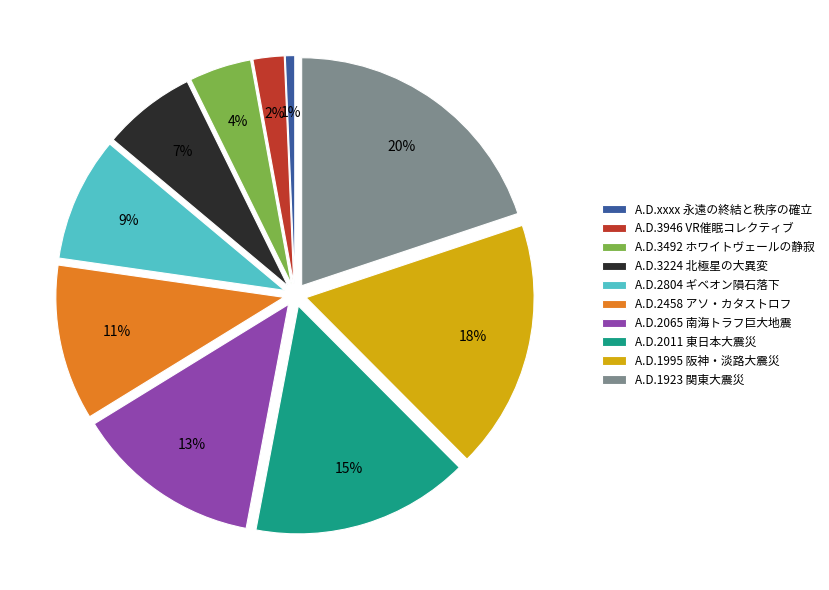

Is the sum of A.D.3492 ホワイトヴェールの静寂 and A.D.xxxx 永遠の終結と秩序の確立 greater than half?

No